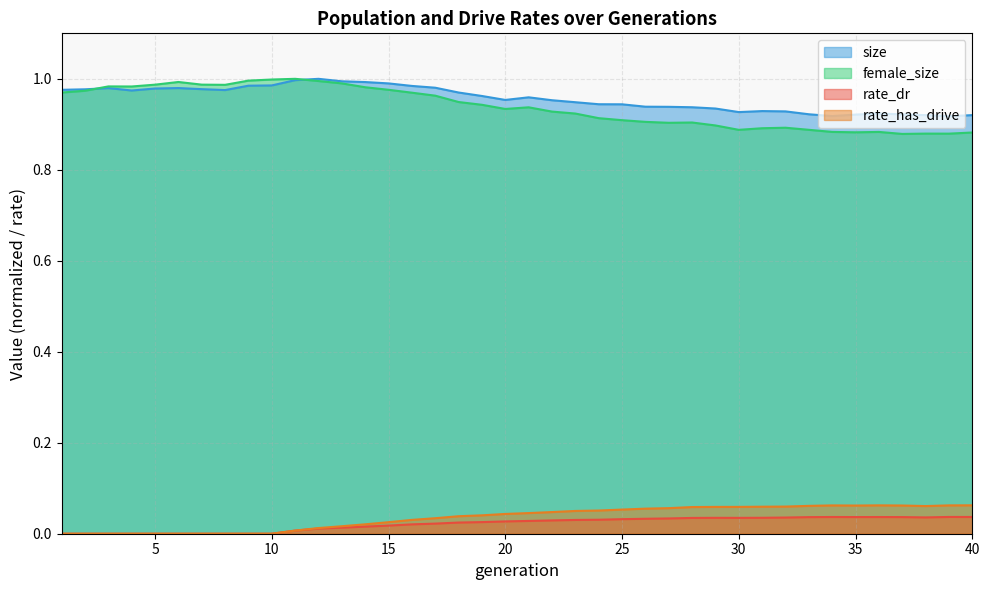

At how many categories does at least one series exceed 0?

40